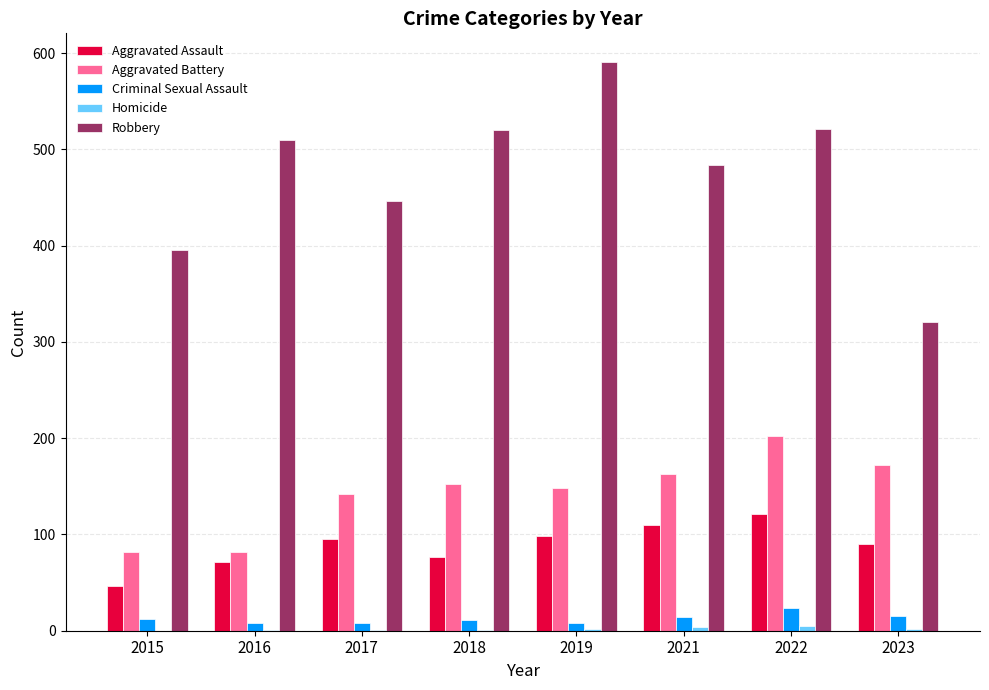

Which series changed the most between 2016 and 2023?

Robbery